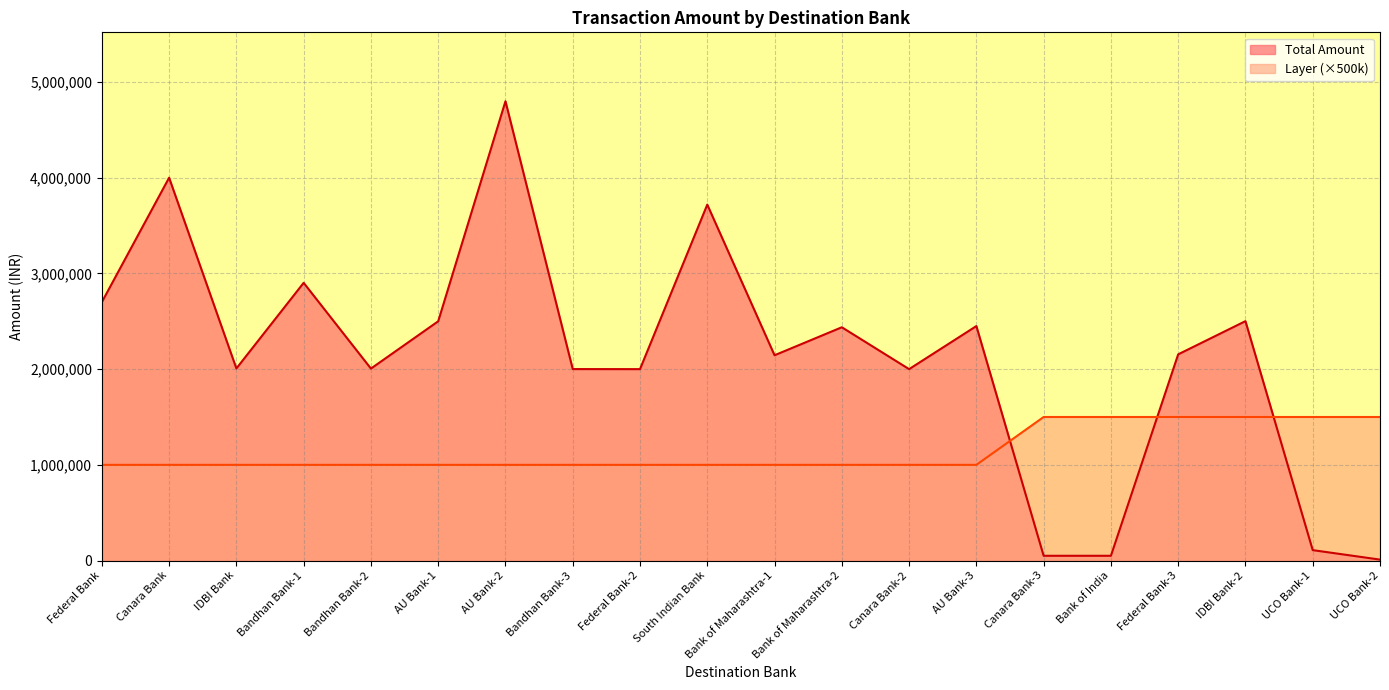

Rank the categories by Total Amount value from lowest to highest.

UCO Bank-2, Canara Bank-3, Bank of India, UCO Bank-1, Federal Bank-2, Canara Bank-2, Bandhan Bank-3, Bandhan Bank-2, IDBI Bank, Bank of Maharashtra-1, Federal Bank-3, Bank of Maharashtra-2, AU Bank-3, AU Bank-1, IDBI Bank-2, Federal Bank, Bandhan Bank-1, South Indian Bank, Canara Bank, AU Bank-2